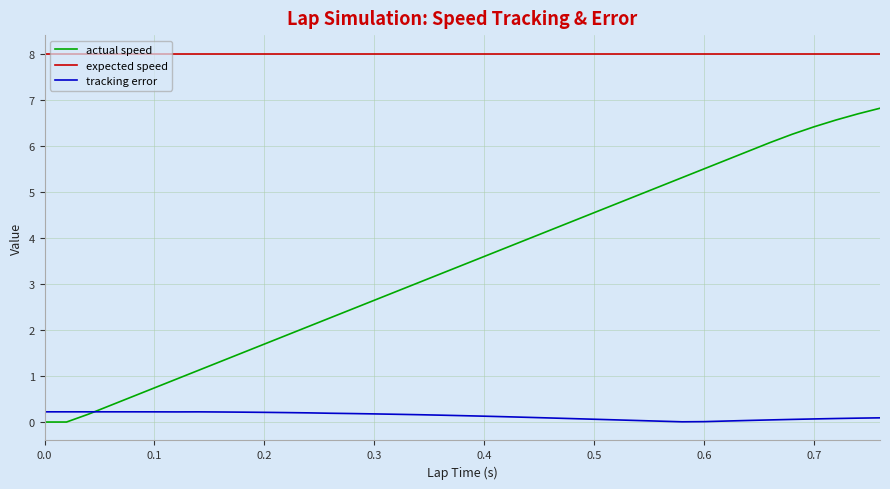

Rank the series by their maximum value, from lowest to highest.

tracking error, actual speed, expected speed